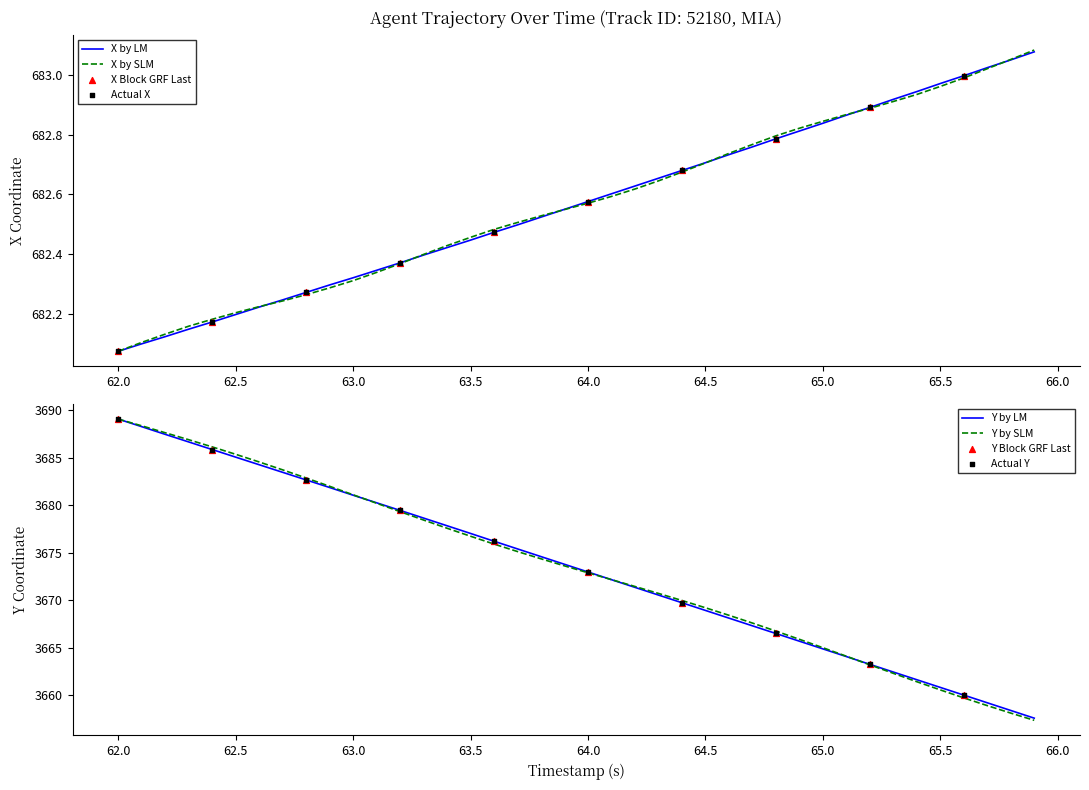

Which series contains the highest Y value?

Y